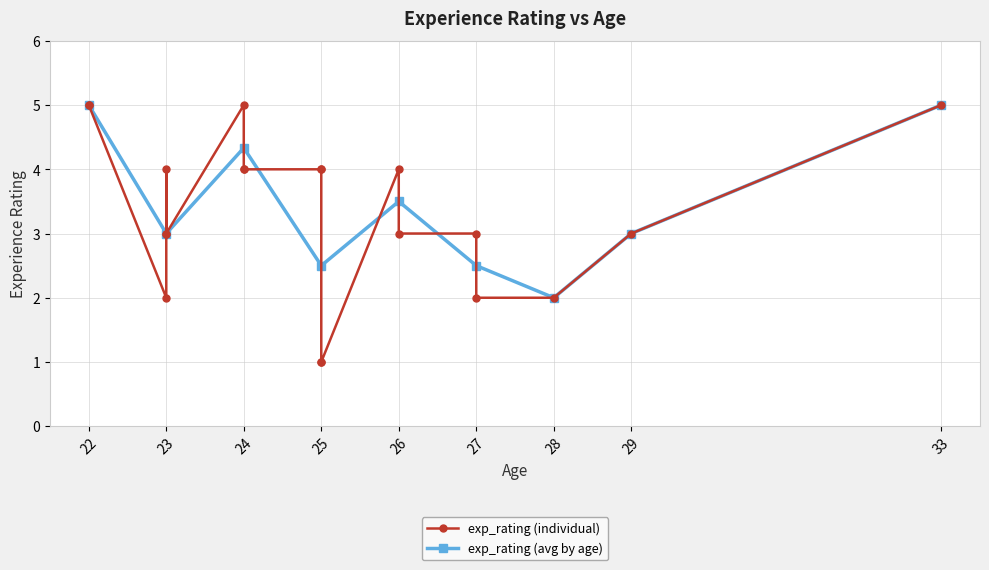

What is the value of the exp_rating (avg by age) point at the 2nd from the left?

3.0